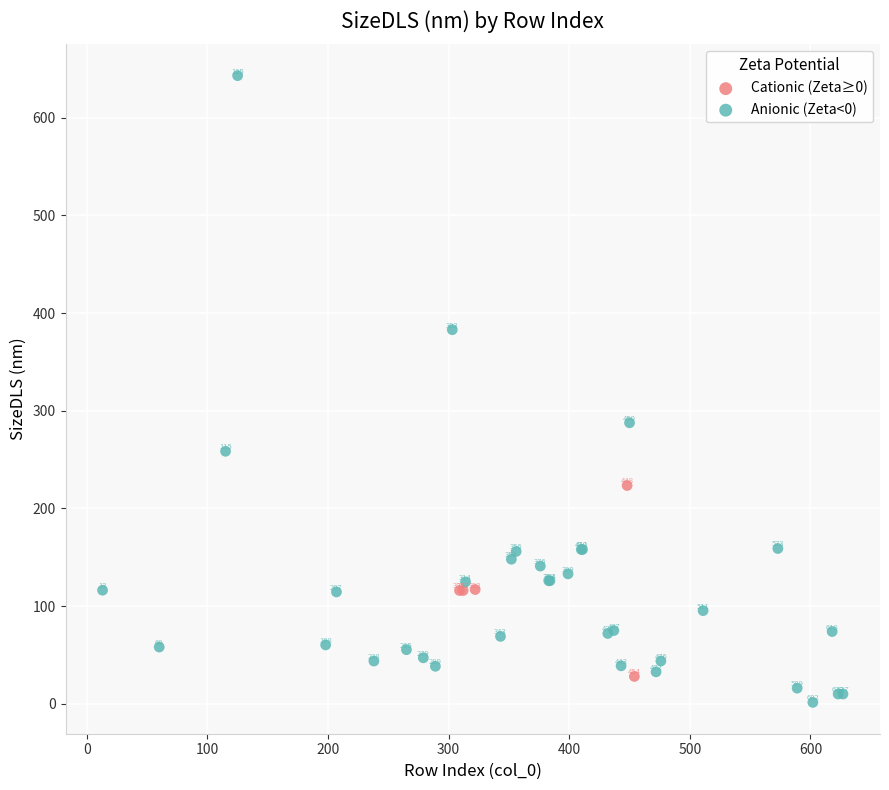

Which series reaches the minimum Y coordinate?

Anionic (Zeta<0)